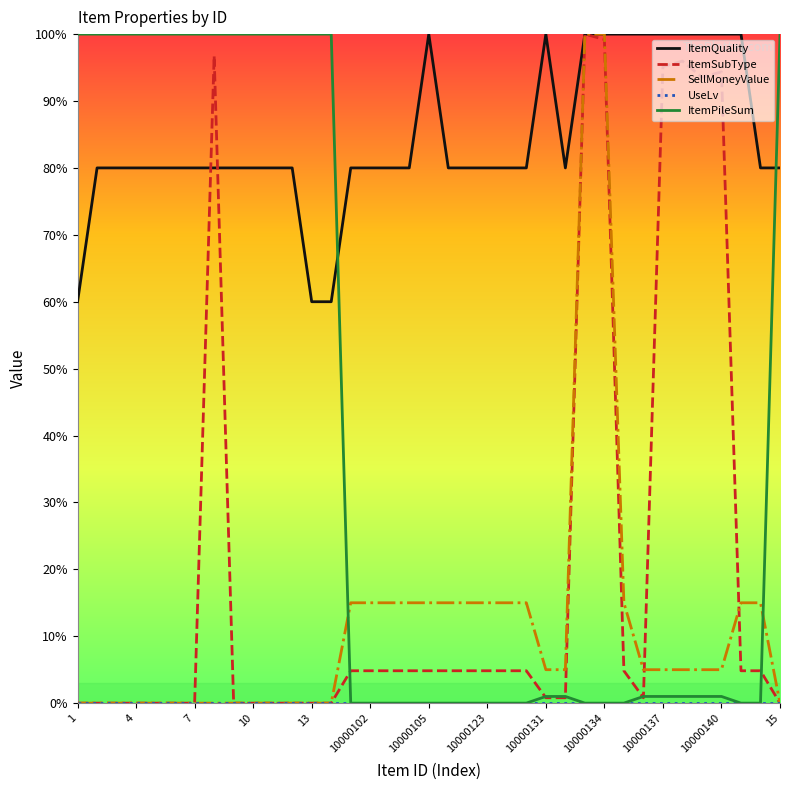

Which series has the largest total across all categories?

ItemQuality